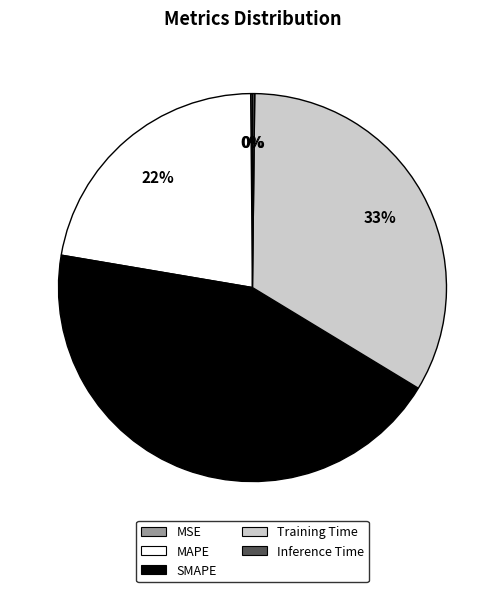

To the nearest percent, what is the average slice percentage?

20%